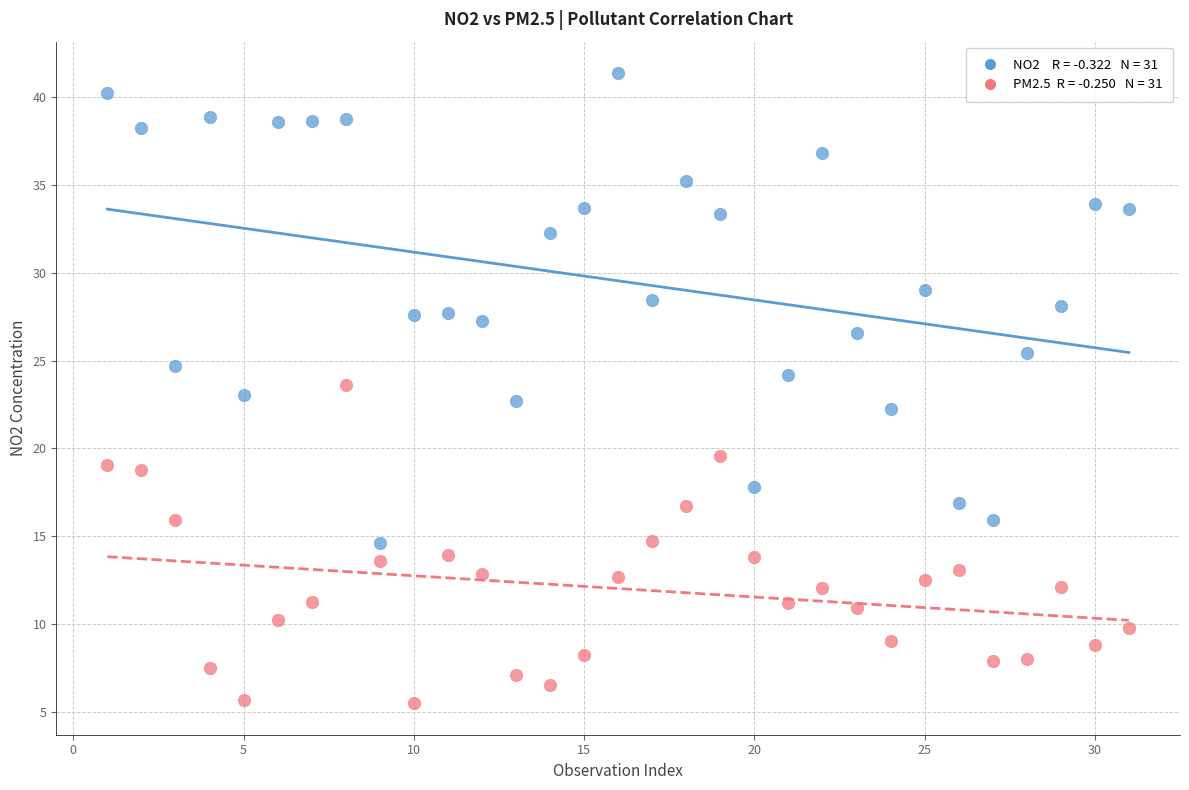

Across all data points, what is the range of X values (max minus min)?

30.0